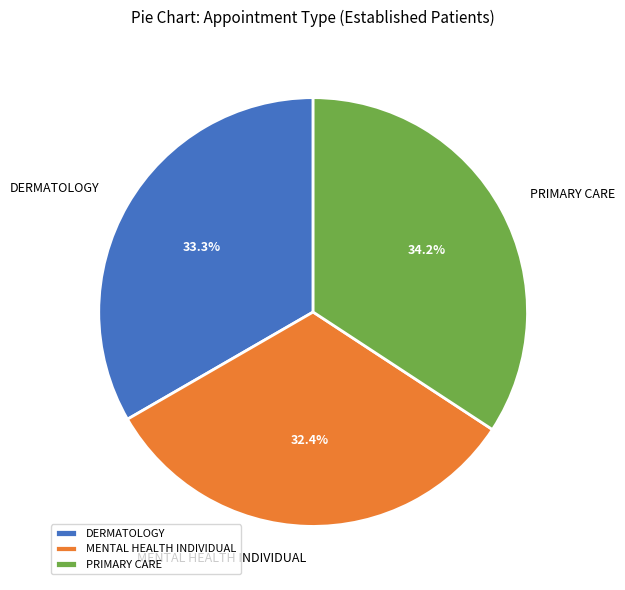

Count the number of slices in the pie.

3